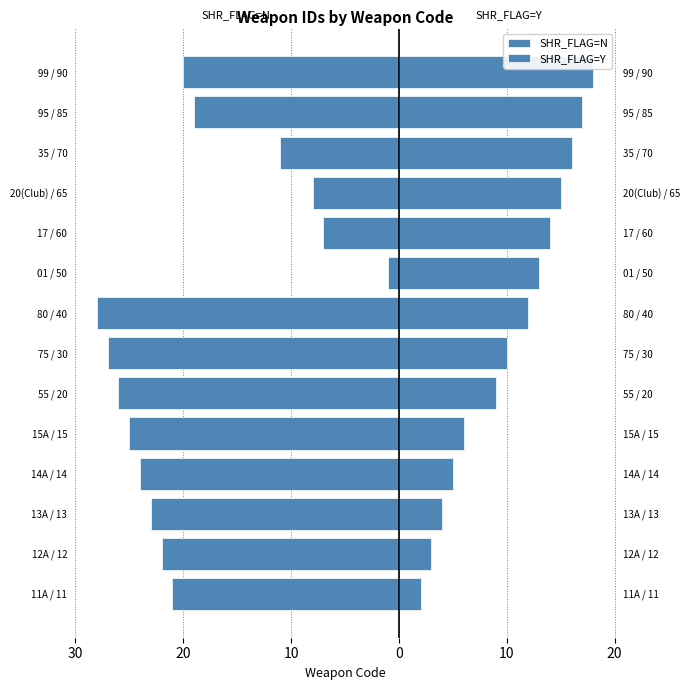

How many data points in SHR_FLAG=N are above -21?

6